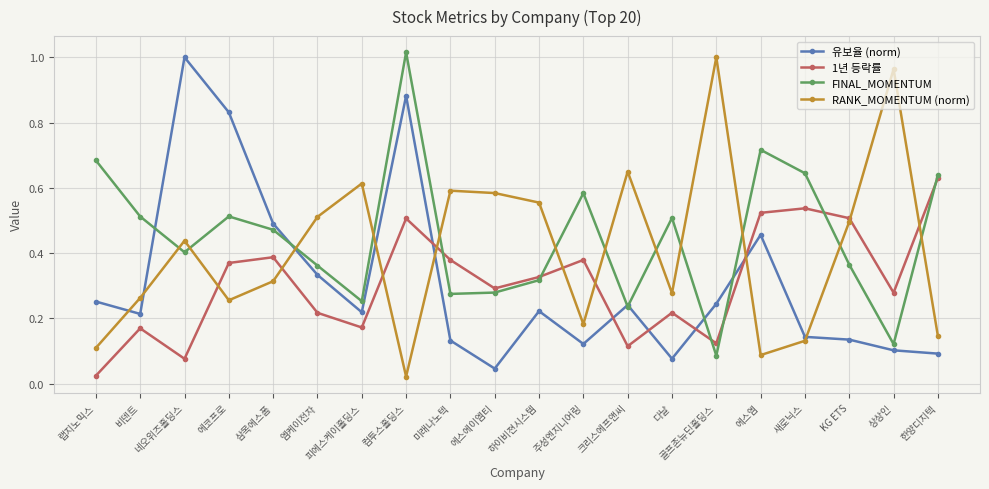

The 1년 등락률 series shows 0.3 at 상상인. True or false?

True